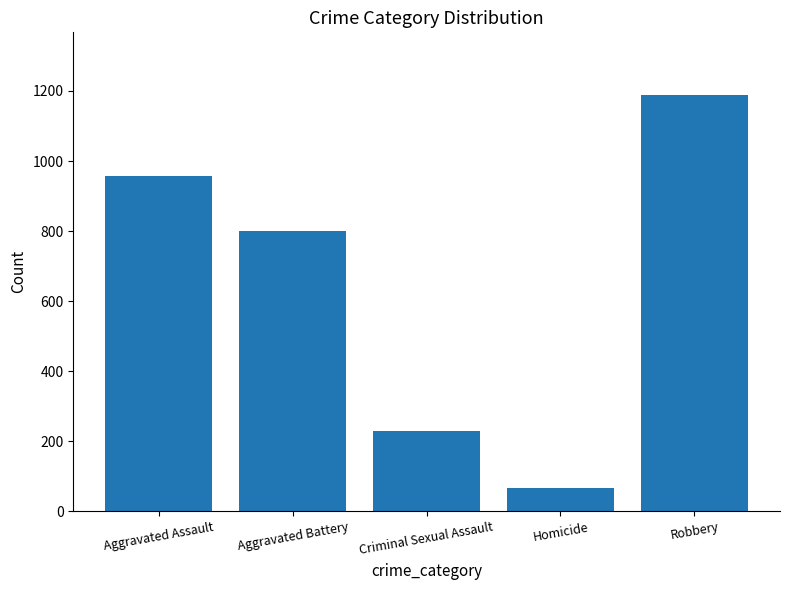

What is the value of the 1st bar from the left?

956